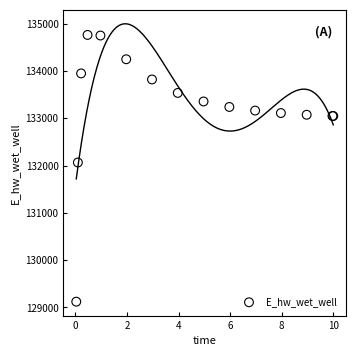

What Y value in the scatter plot is closest to 131942?

132065.4